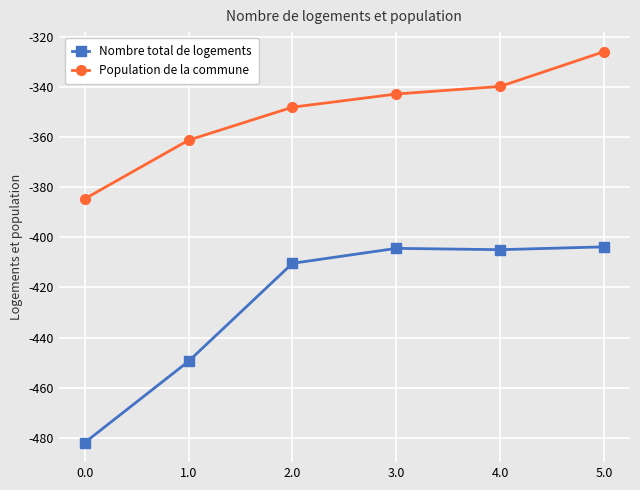

What is the label of the 2nd point from the right?

4.0